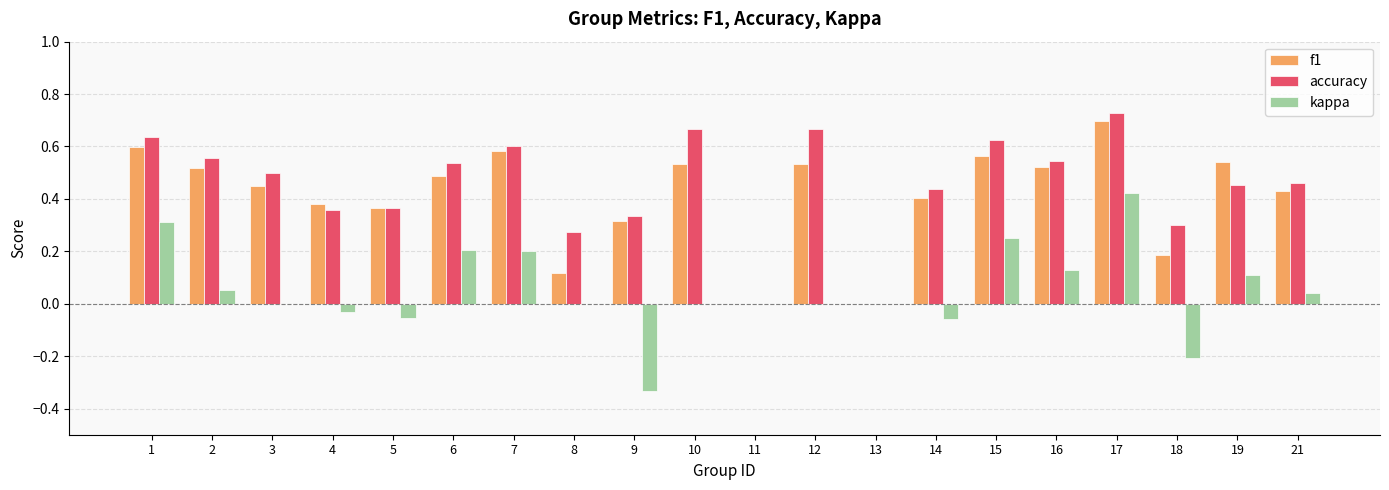

Which series changed the most between 1 and 17?

kappa